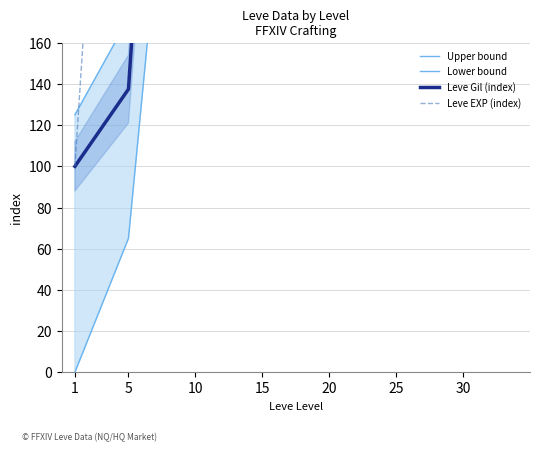

How many distinct data groups are displayed?

4